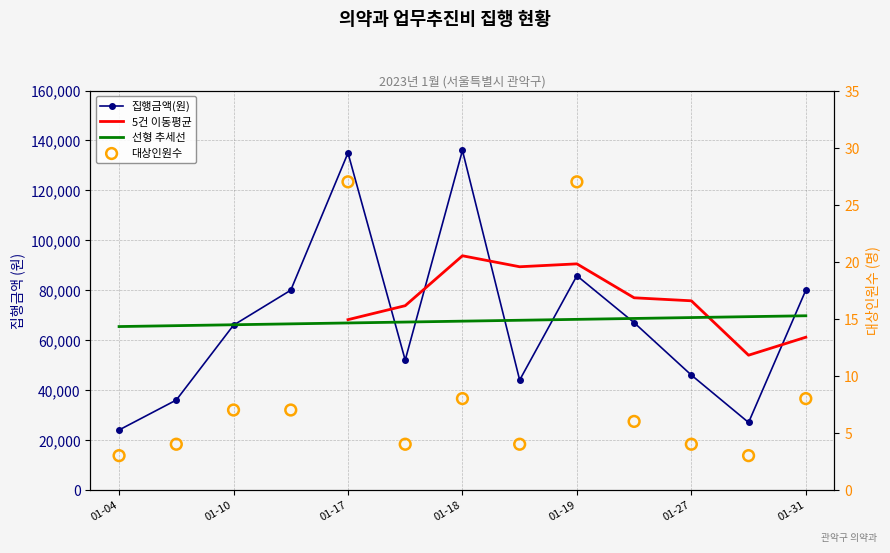

Which series has the largest total across all categories?

집행금액(원)